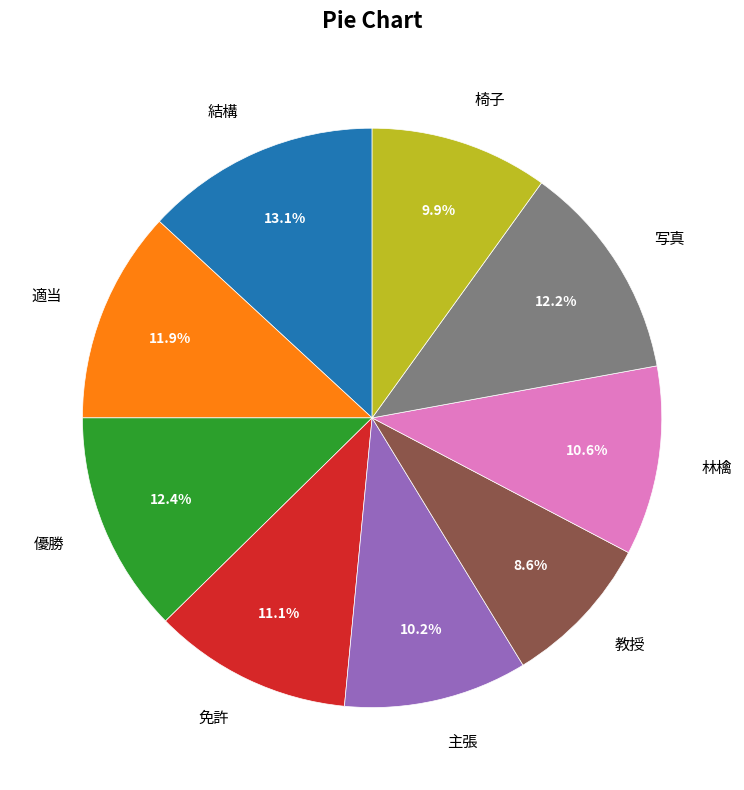

To the nearest percent, what is the combined percentage of 主張 and 椅子?

20%